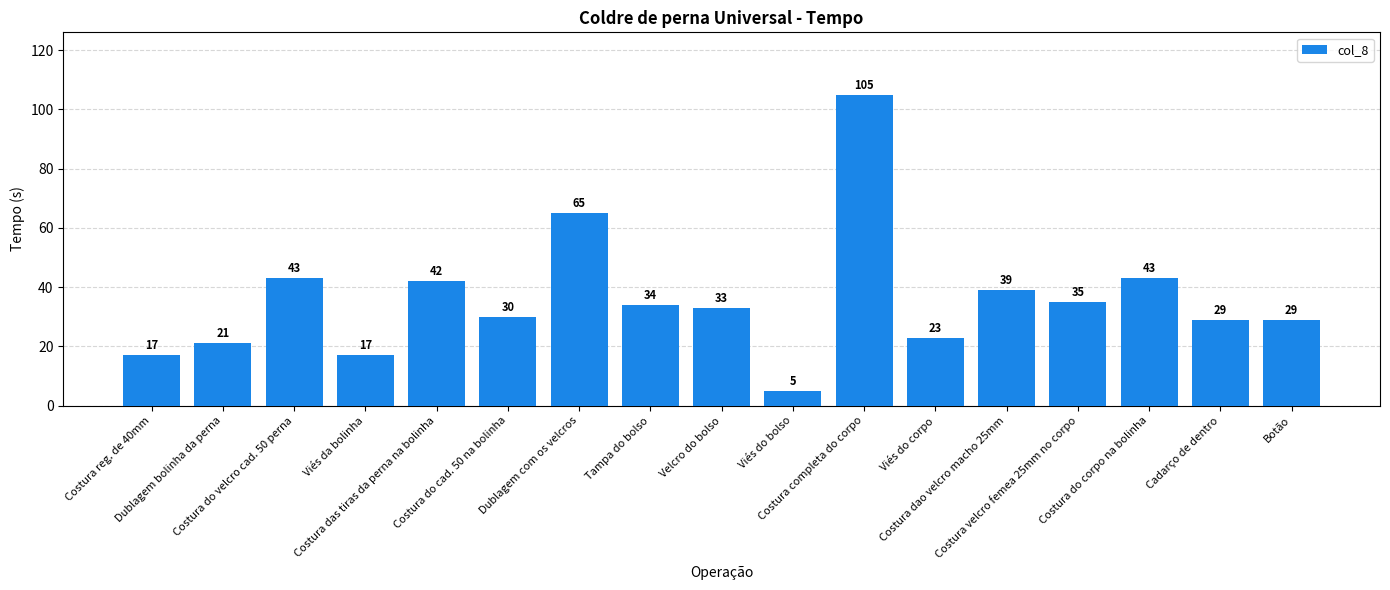

Where does the data first go above 33?

Costura do velcro cad. 50 perna